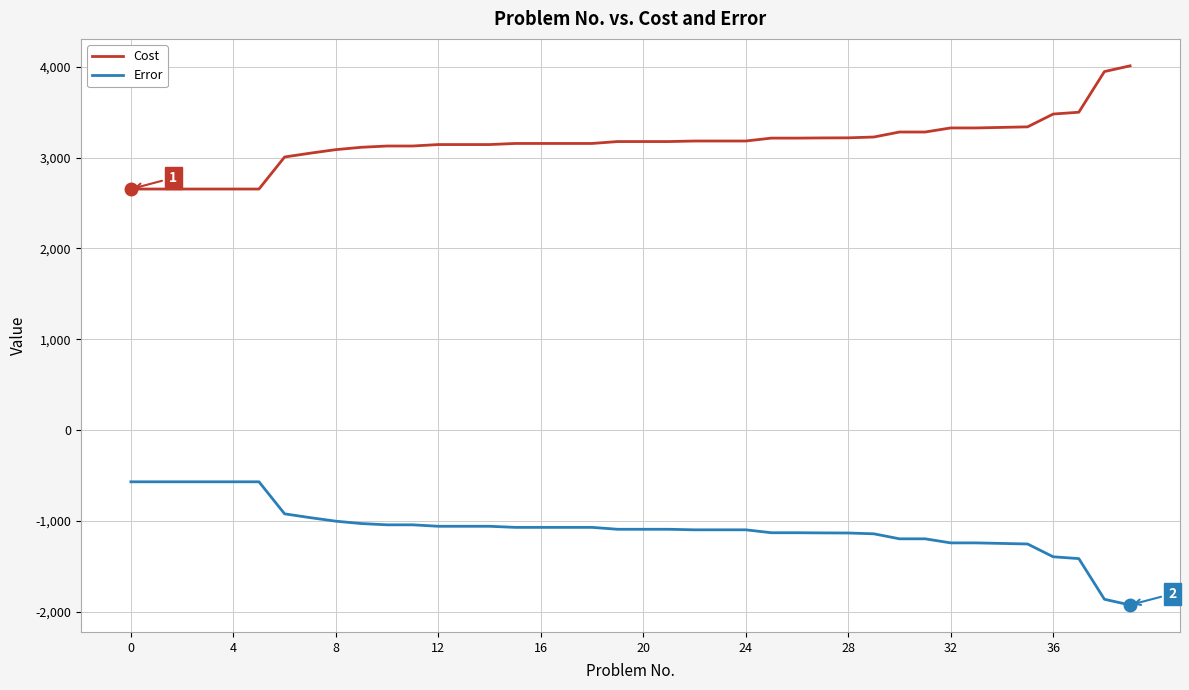

Which series has the largest total across all categories?

Cost